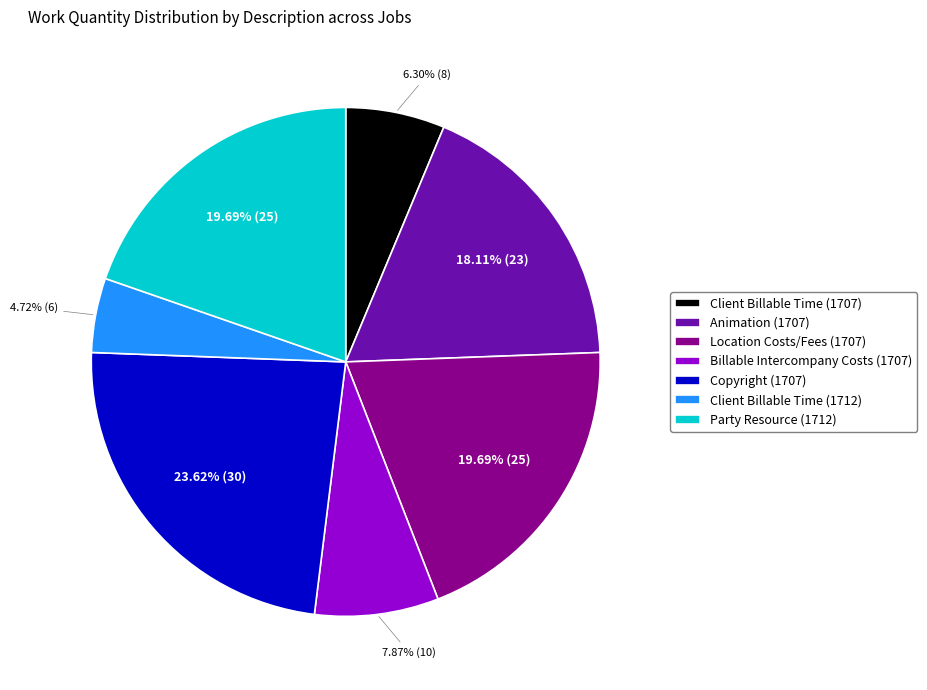

How many segments does this pie chart have?

7